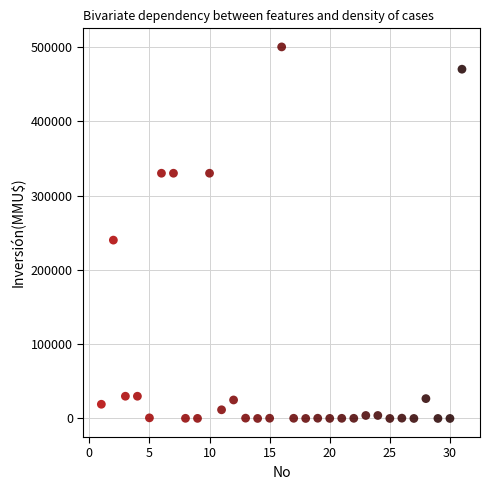

What is the range of Y values (max minus min)?

500000